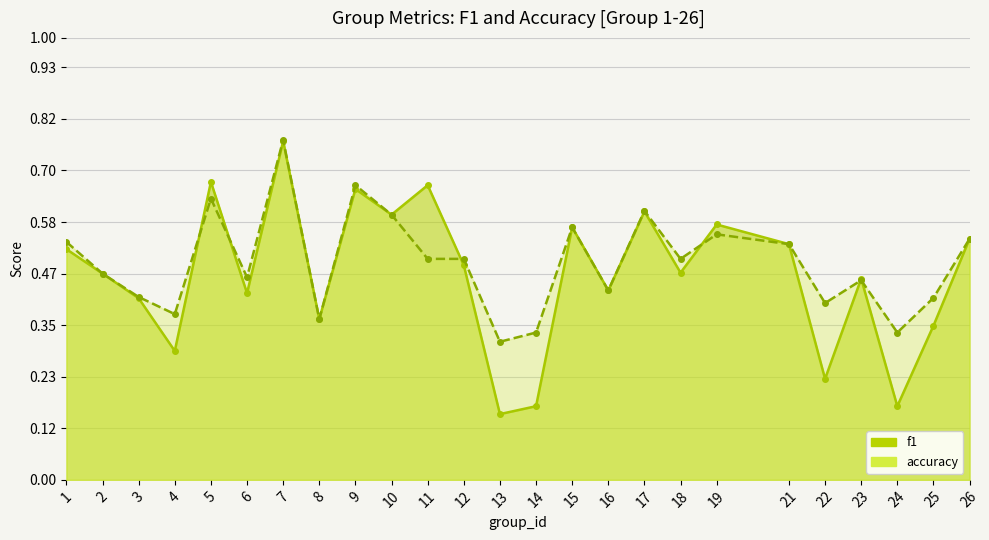

True or false: f1 has a value of 0.5 at 1.

True